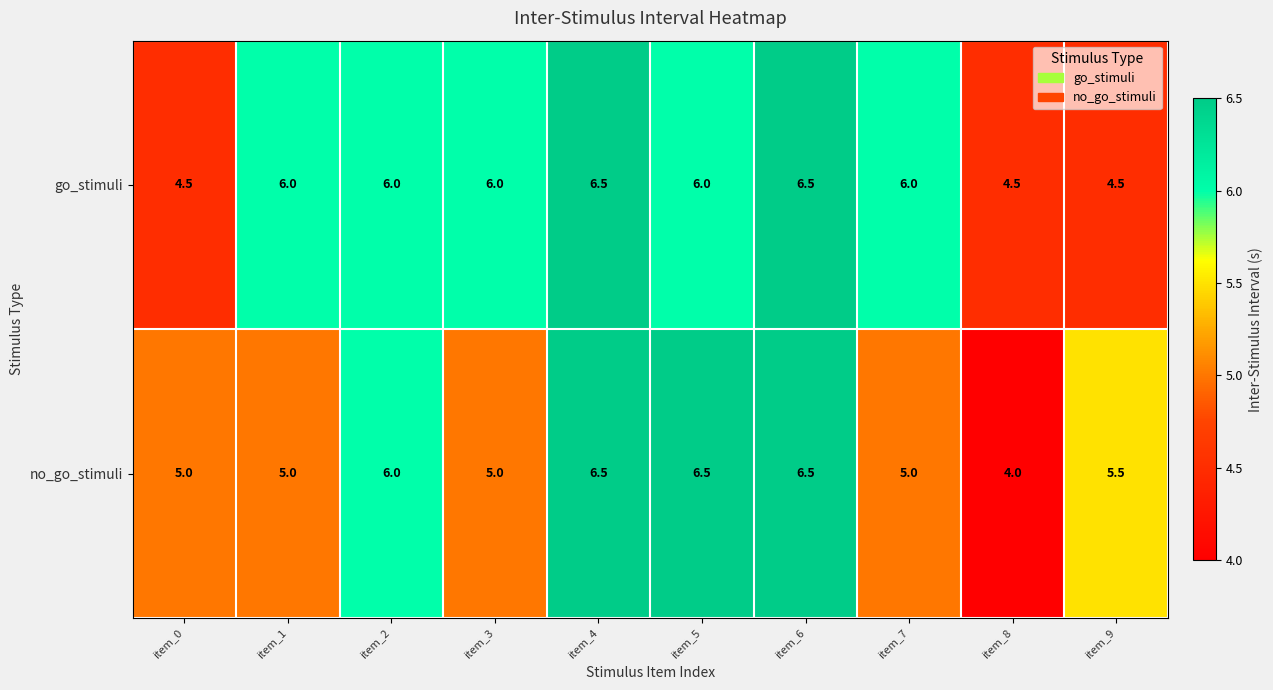

Rank the series at item_9 from highest to lowest value.

no_go_stimuli, go_stimuli